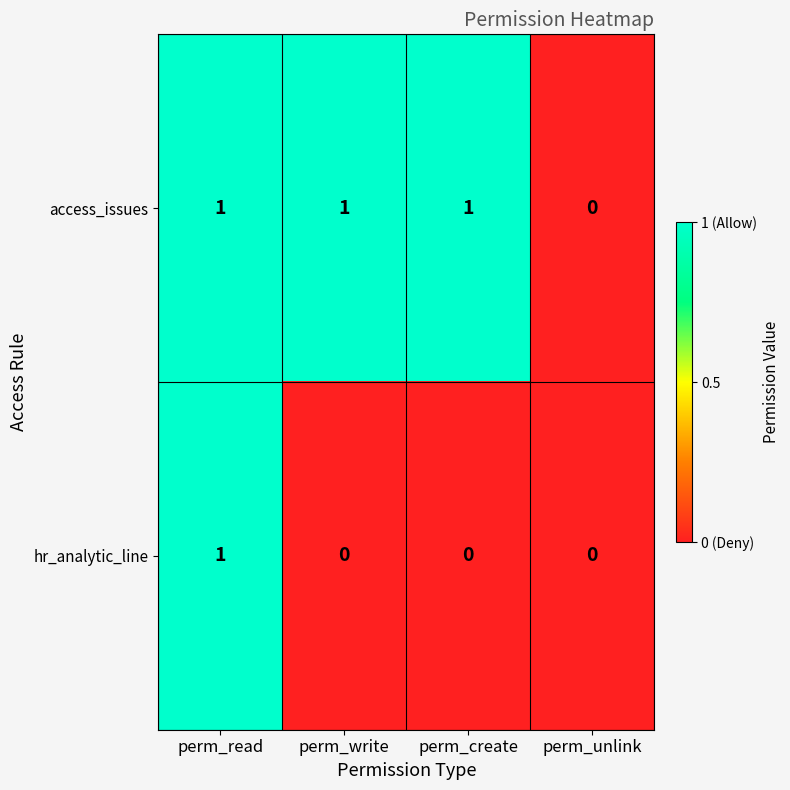

The access_issues series shows 1 at perm_read. True or false?

True